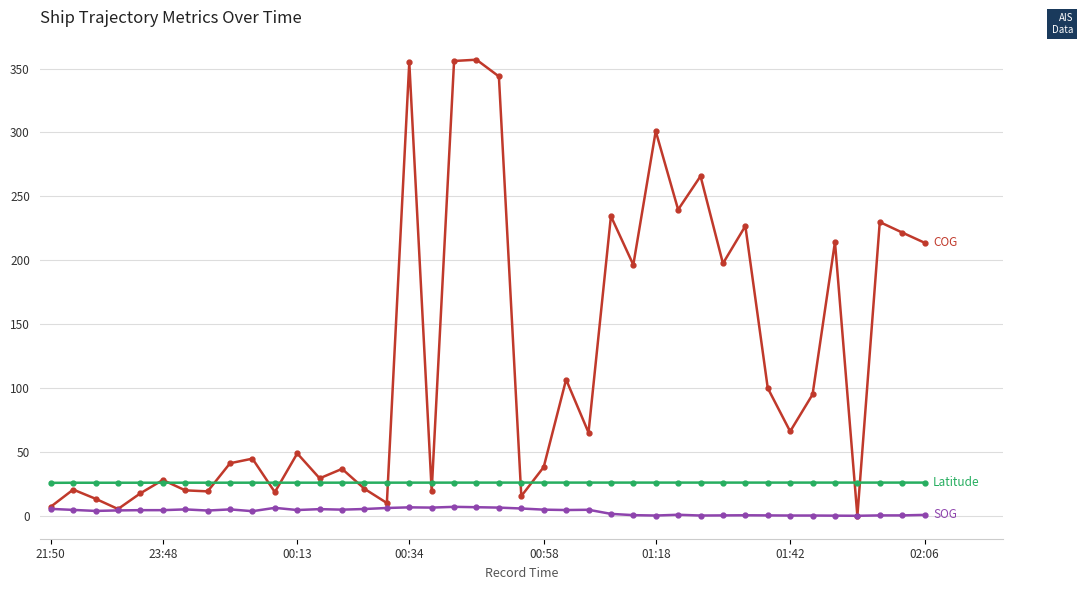

What is the greatest value displayed?

356.9